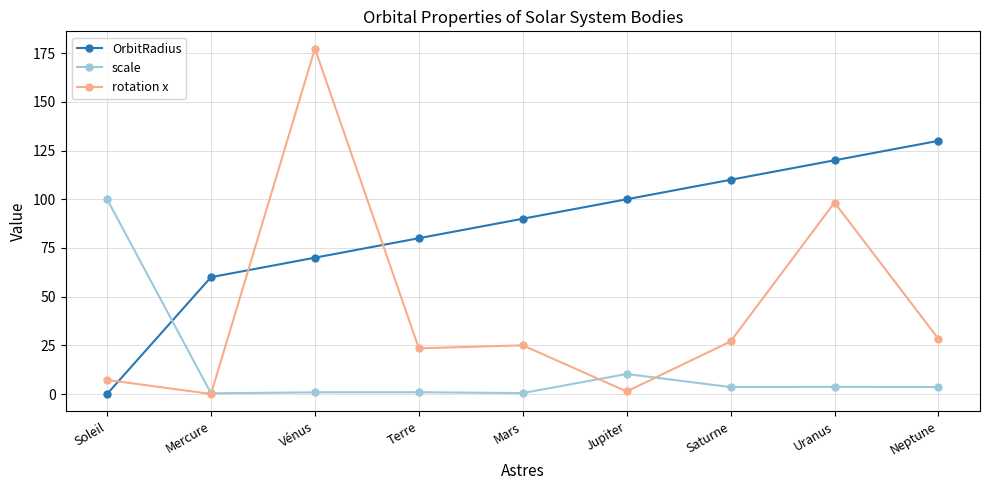

Which series has the largest range (max minus min)?

rotation x